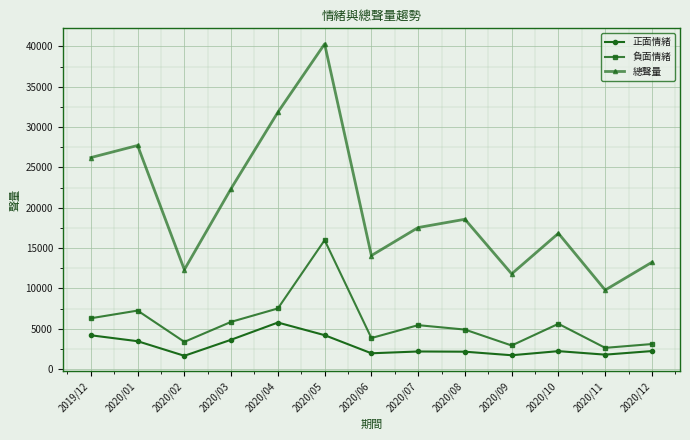

The 正面情緒 series shows 2164 at 2020/08. True or false?

True